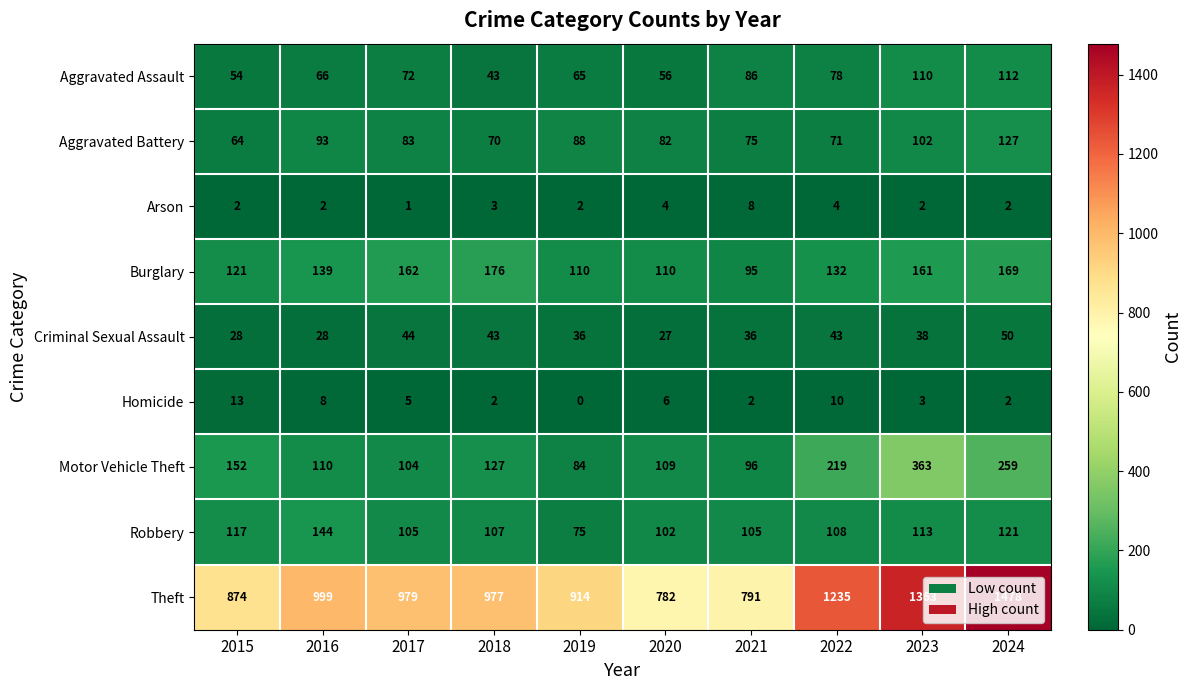

Which series has the largest total across all categories?

Theft